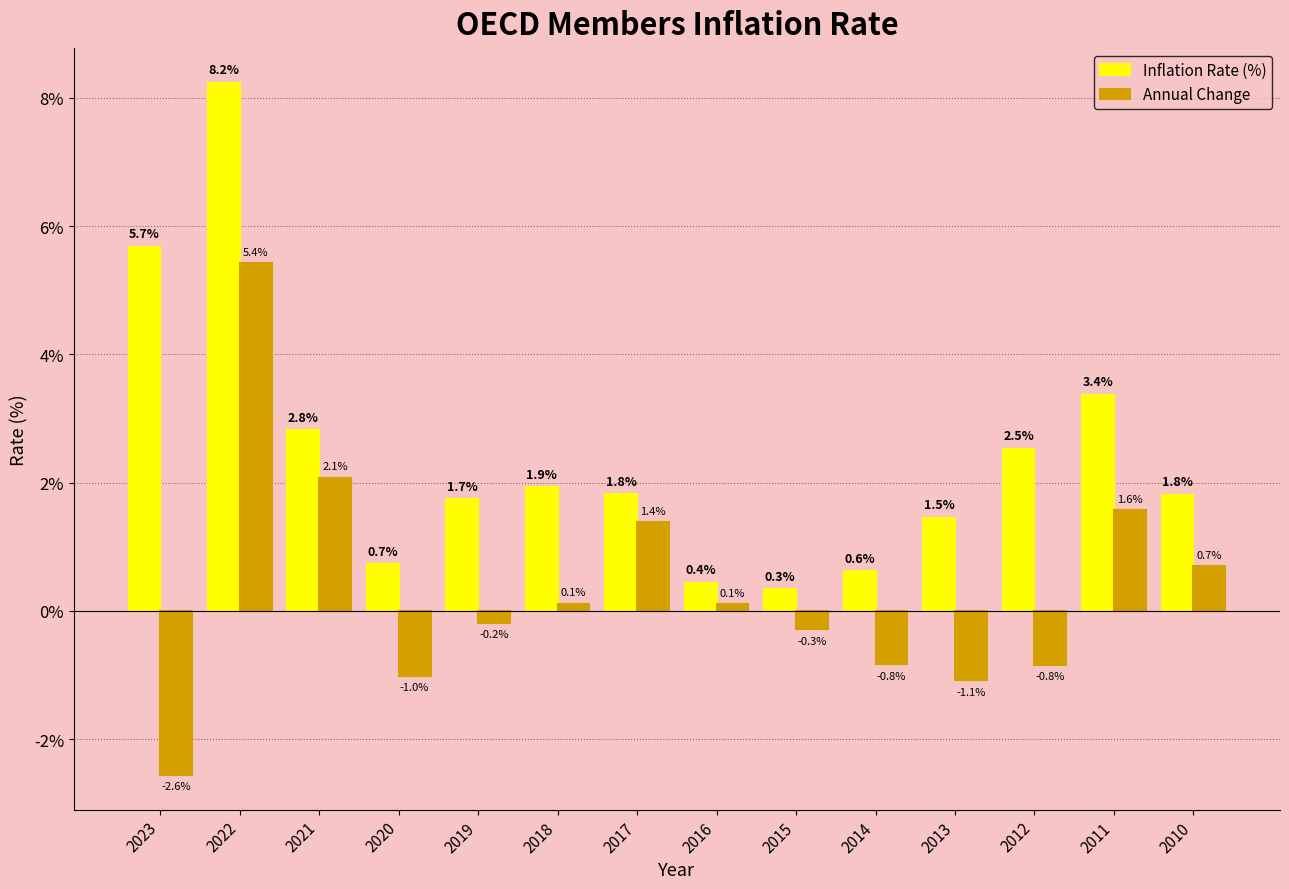

True or false: Inflation Rate (%) has a value of 2.0 at 2023.

False